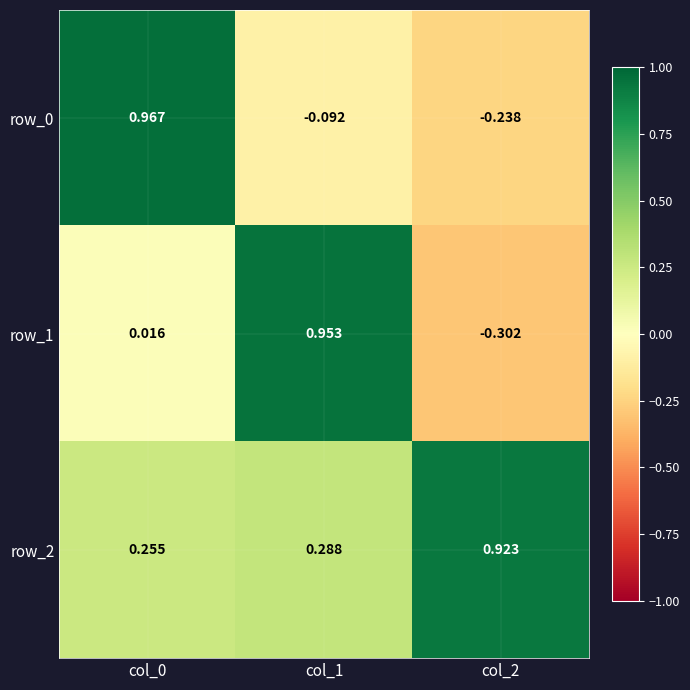

Is the value of row_0 at col_1 greater than the value of row_1 at col_2?

Yes